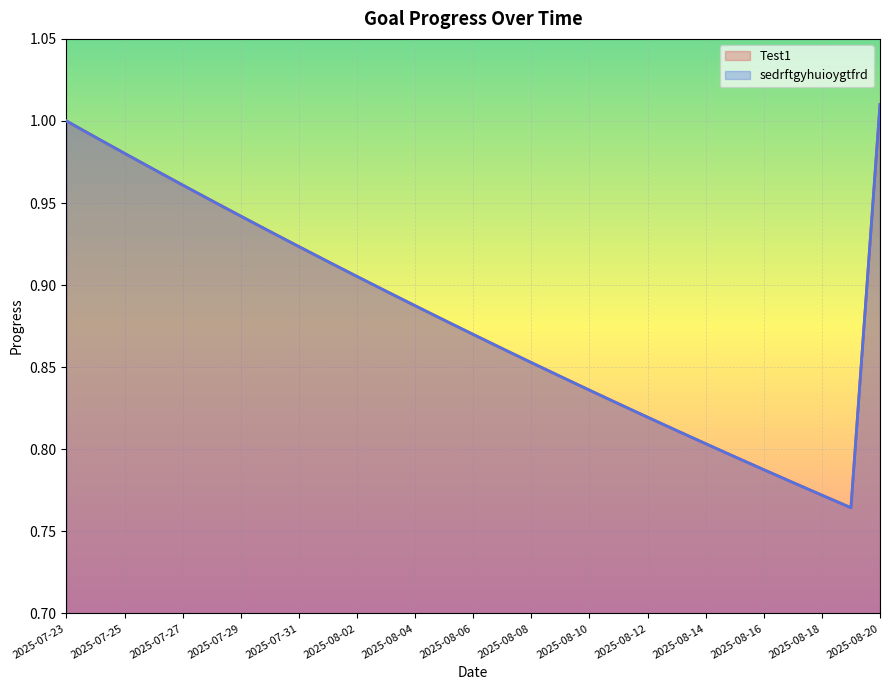

At which label does Test1 reach its minimum?

2025-08-19